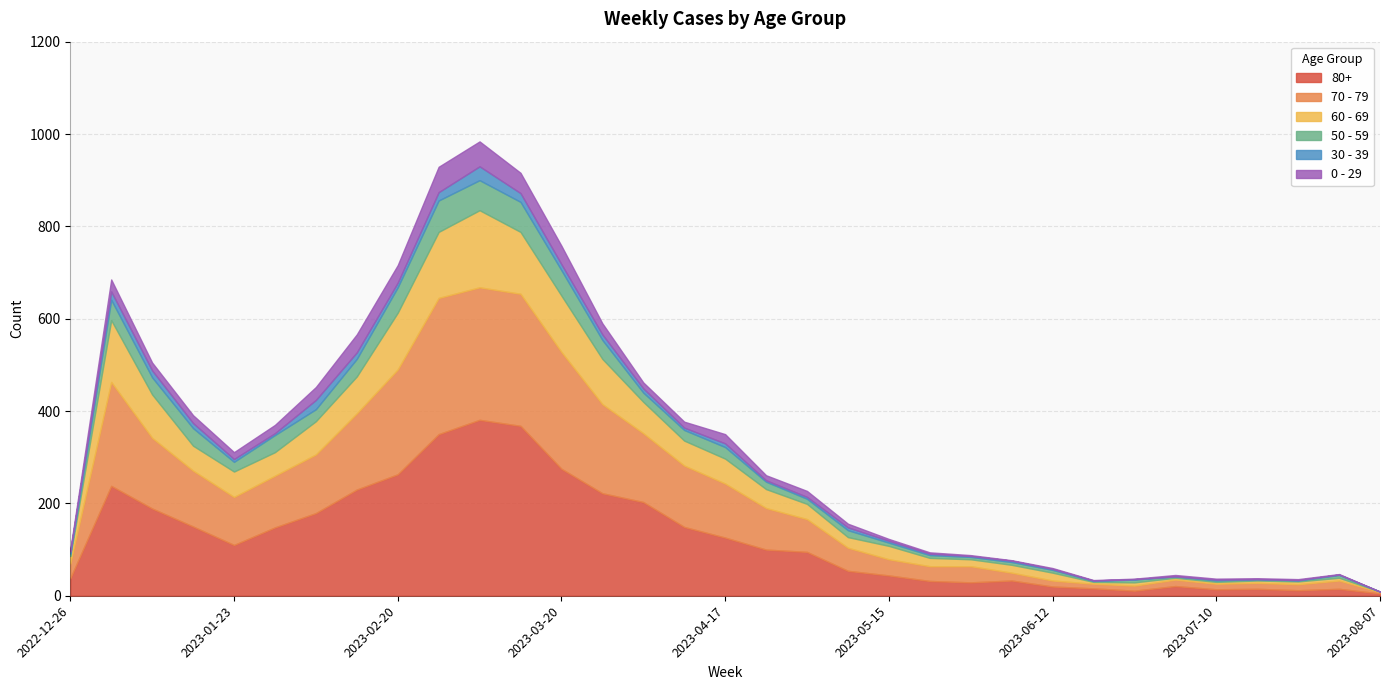

What is the spread (max minus min) of values at 2023-05-29?

33